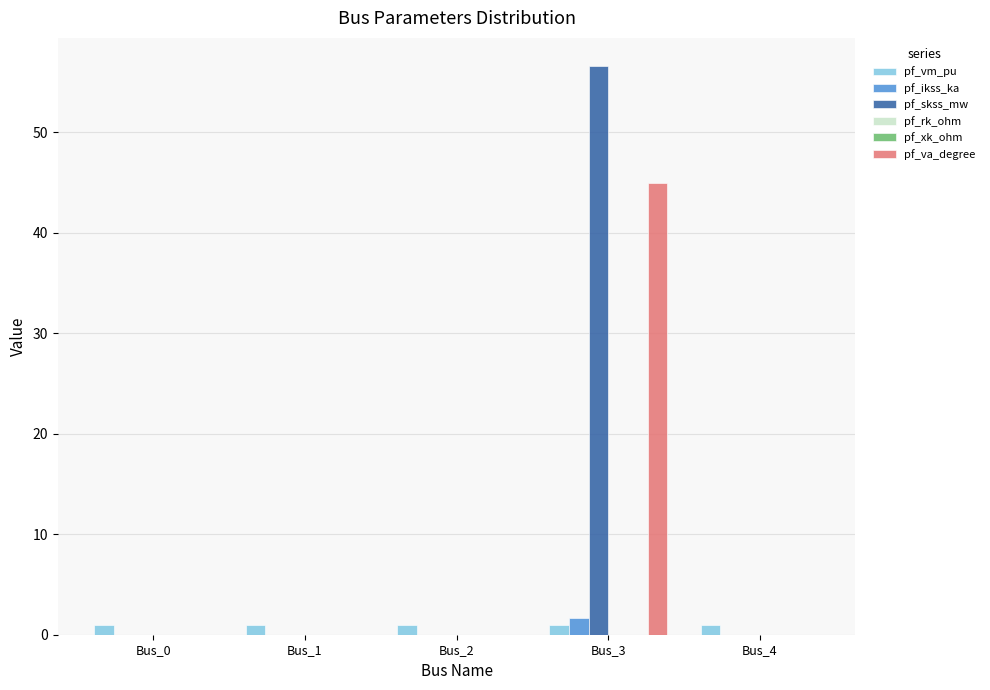

What is the average value of the pf_va_degree series?

9.0